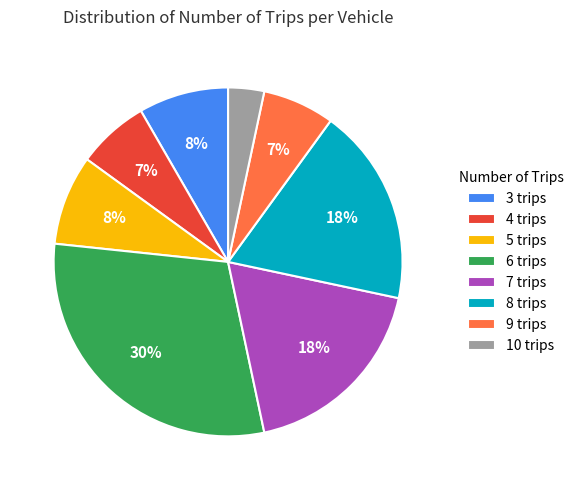

Which slice is the smallest?

10 trips